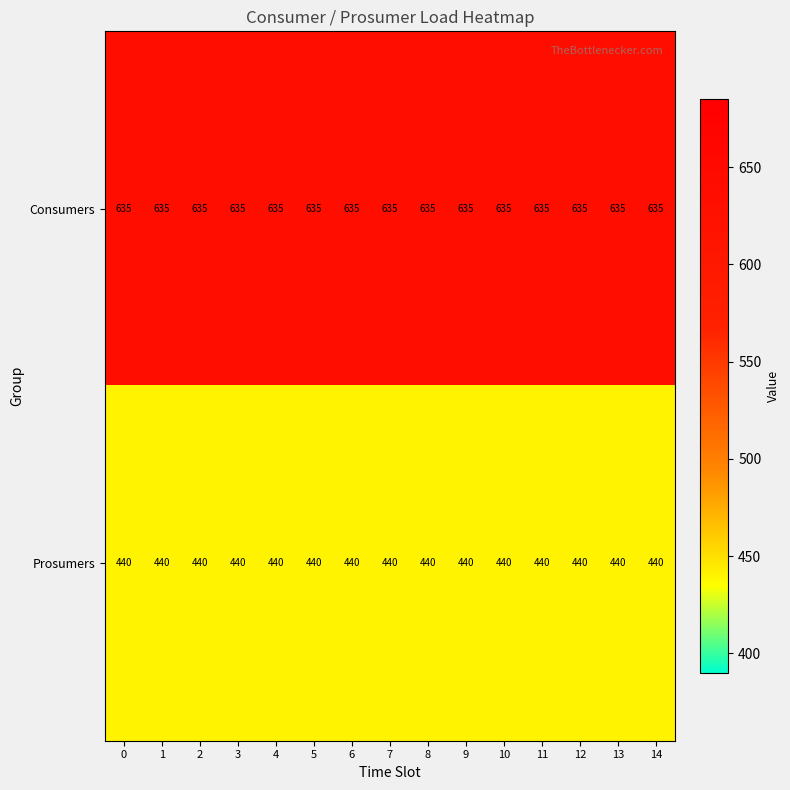

Is it true that Consumers equals 635 at 1?

True